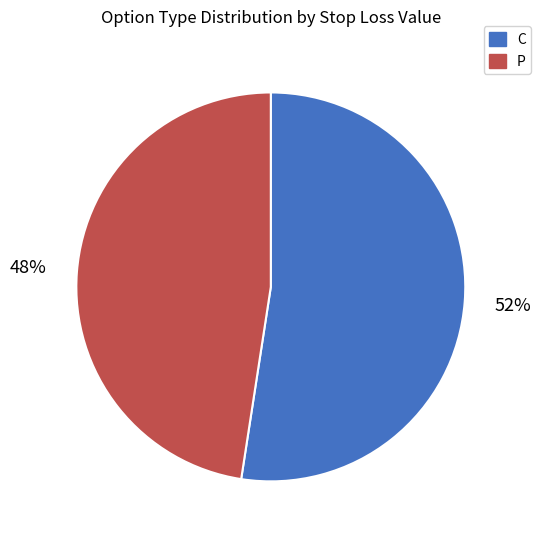

Which slice is the largest?

C